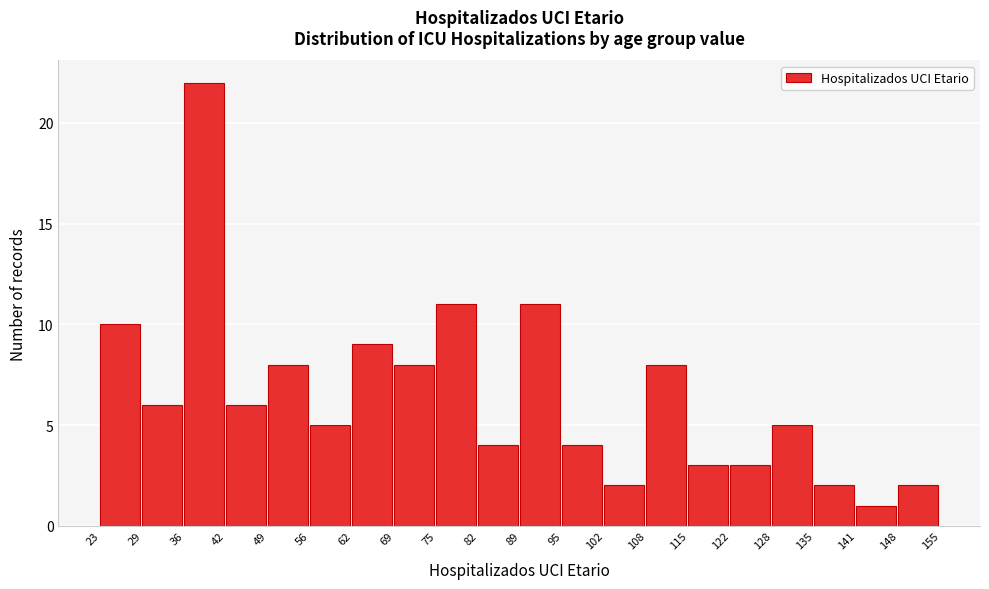

Reading left to right, transcribe this chart: for each bar, give the range it covers on the x-axis and its height. The values are not printed on the chart, so give them approximately, as read against the axis.

23 to 29: 10
29 to 36: 6
36 to 42: 22
42 to 49: 6
49 to 56: 8
56 to 62: 5
62 to 69: 9
69 to 75: 8
75 to 82: 11
82 to 89: 4
89 to 95: 11
95 to 102: 4
102 to 108: 2
108 to 115: 8
115 to 122: 3
122 to 128: 3
128 to 135: 5
135 to 141: 2
141 to 148: 1
148 to 155: 2